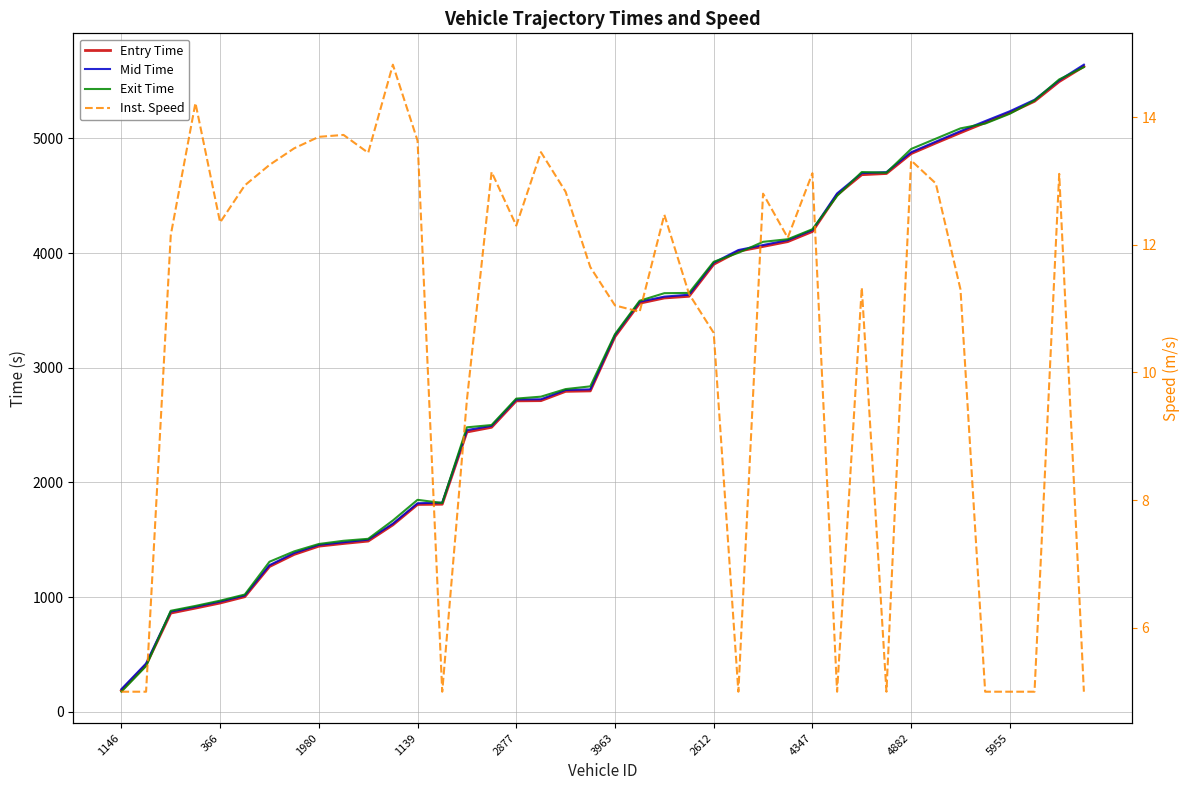

What is the minimum value shown in the chart?

5.0